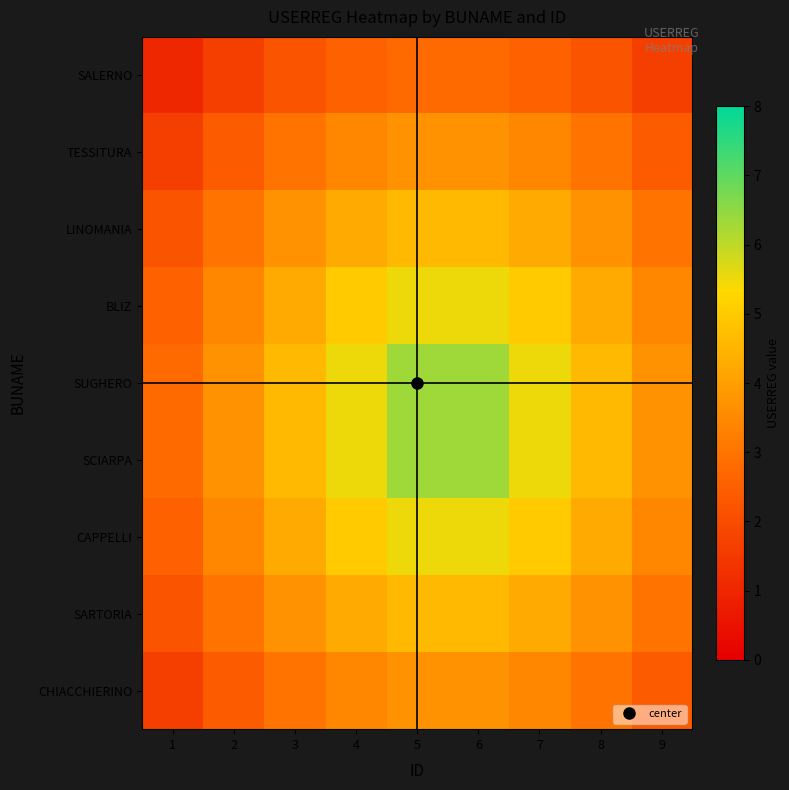

Reading right to left, list all the values displayed in this chart.

SALERNO: 9=1.7	8=2.2	7=2.6	6=2.8	5=2.8	4=2.6	3=2.2	2=1.7	1=1.1
TESSITURA: 9=2.4	8=3.0	7=3.4	6=3.7	5=3.7	4=3.4	3=3.0	2=2.4	1=1.7
LINOMANIA: 9=3.0	8=3.7	7=4.3	6=4.6	5=4.6	4=4.3	3=3.7	2=3.0	1=2.2
BLIZ: 9=3.4	8=4.3	7=5.0	6=5.5	5=5.5	4=5.0	3=4.3	2=3.4	1=2.6
SUGHERO: 9=3.7	8=4.6	7=5.5	6=6.3	5=6.3	4=5.5	3=4.6	2=3.7	1=2.8
SCIARPA: 9=3.7	8=4.6	7=5.5	6=6.3	5=6.3	4=5.5	3=4.6	2=3.7	1=2.8
CAPPELLI: 9=3.4	8=4.3	7=5.0	6=5.5	5=5.5	4=5.0	3=4.3	2=3.4	1=2.6
SARTORIA: 9=3.0	8=3.7	7=4.3	6=4.6	5=4.6	4=4.3	3=3.7	2=3.0	1=2.2
CHIACCHIERINO: 9=2.4	8=3.0	7=3.4	6=3.7	5=3.7	4=3.4	3=3.0	2=2.4	1=1.7